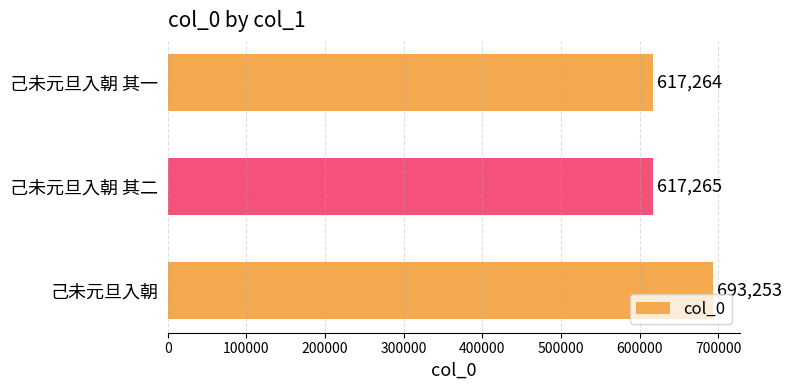

Does the chart contain any negative values?

No